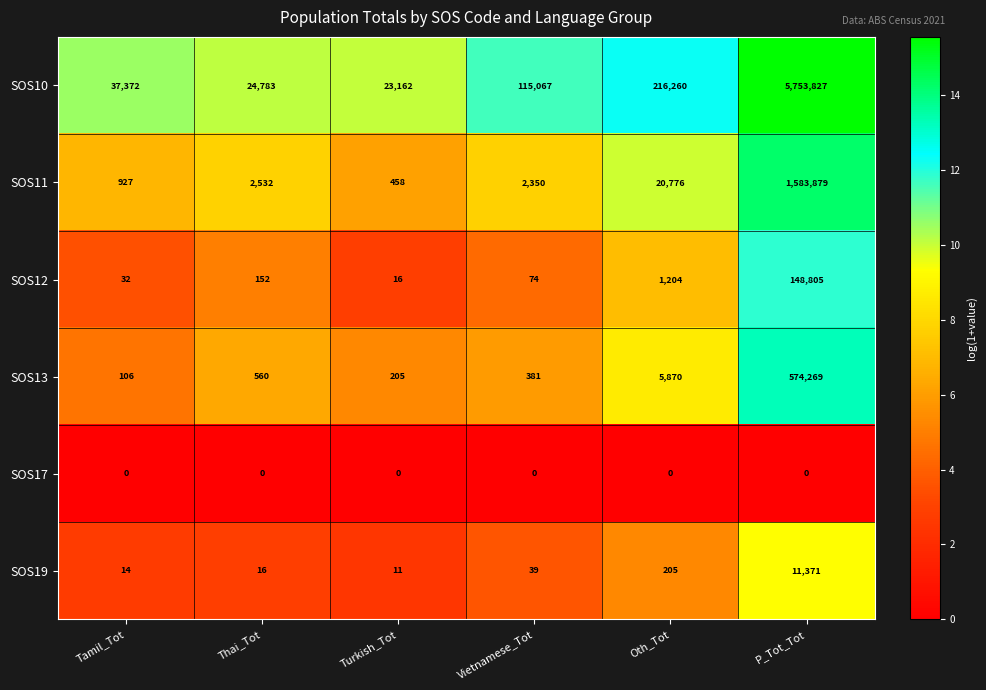

Where is SOS19 nearest to the value 5691?

Oth_Tot